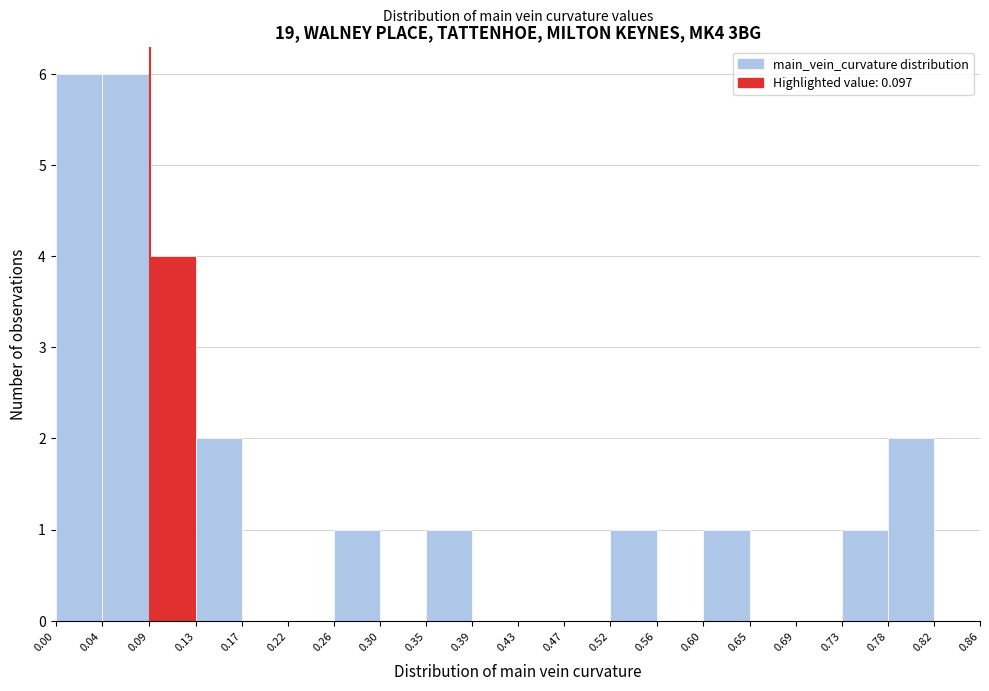

Reading left to right, transcribe this chart: for each bar, give the range it covers on the x-axis and its height. The values are not printed on the chart, so give them approximately, as read against the axis.

0.00 to 0.04: 6
0.04 to 0.09: 6
0.09 to 0.13: 4
0.13 to 0.17: 2
0.17 to 0.22: 0
0.22 to 0.26: 0
0.26 to 0.30: 1
0.30 to 0.35: 0
0.35 to 0.39: 1
0.39 to 0.43: 0
0.43 to 0.47: 0
0.47 to 0.52: 0
0.52 to 0.56: 1
0.56 to 0.60: 0
0.60 to 0.65: 1
0.65 to 0.69: 0
0.69 to 0.73: 0
0.73 to 0.78: 1
0.78 to 0.82: 2
0.82 to 0.86: 0